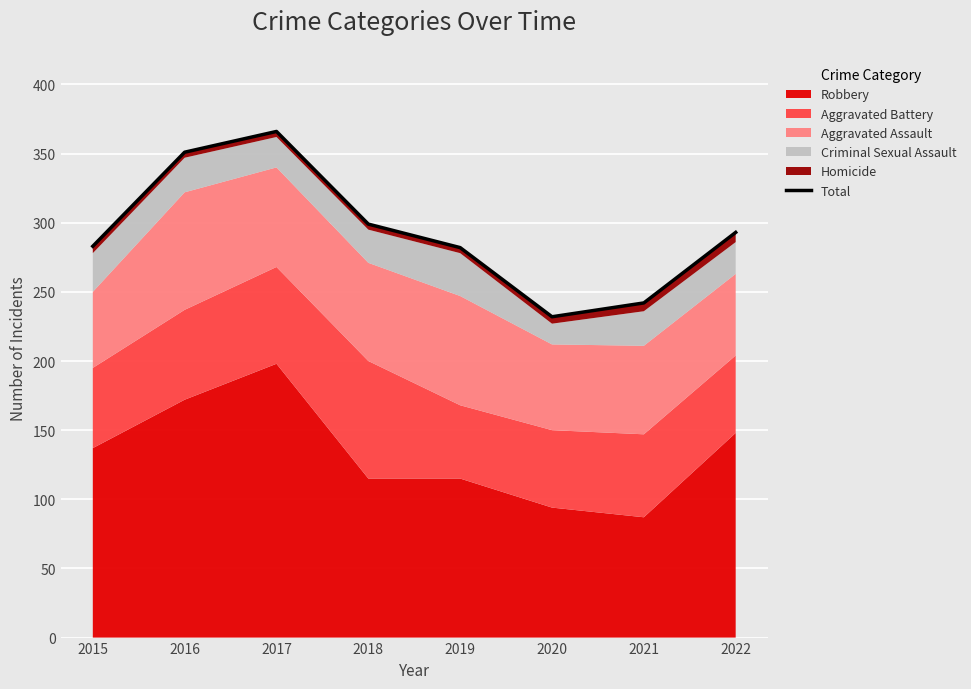

What is the average value?

294